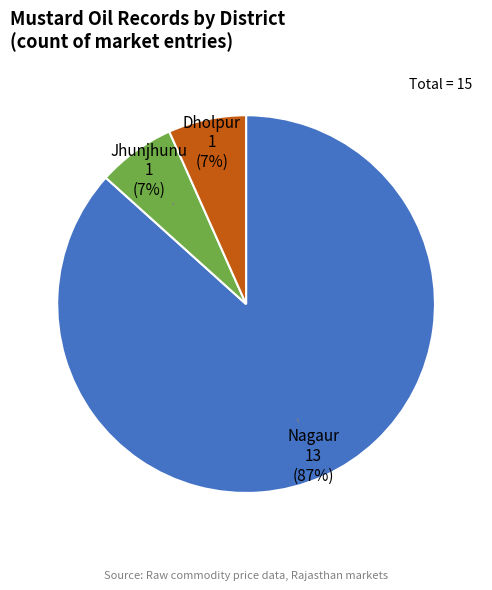

To the nearest percent, what is the average slice percentage?

33%